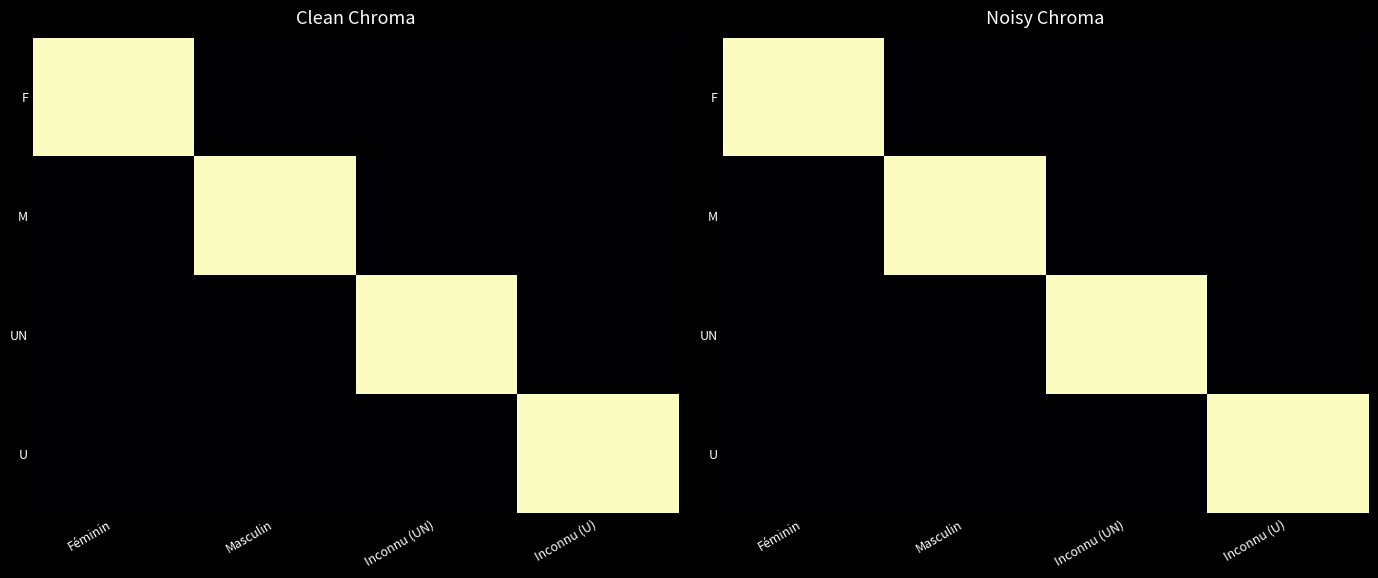

Between Masculin and Inconnu (U), which is larger?

Masculin